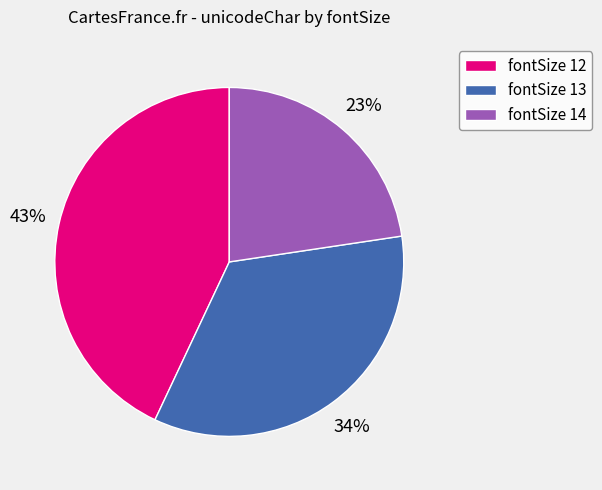

What is the ratio of the value at fontSize 14 to the value at fontSize 12?

0.5